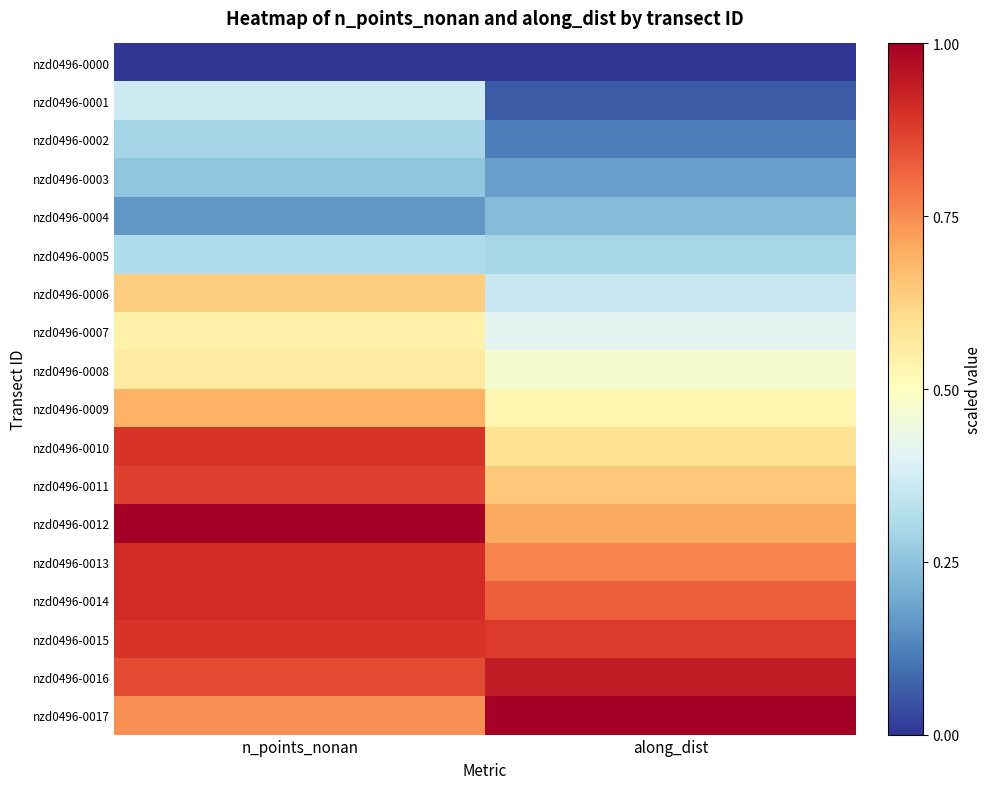

Reading right to left, transcribe all the data shown in this chart.

nzd0496-0000: along_dist=0.0	n_points_nonan=0.0
nzd0496-0001: along_dist=0.1	n_points_nonan=0.4
nzd0496-0002: along_dist=0.1	n_points_nonan=0.3
nzd0496-0003: along_dist=0.2	n_points_nonan=0.3
nzd0496-0004: along_dist=0.2	n_points_nonan=0.2
nzd0496-0005: along_dist=0.3	n_points_nonan=0.3
nzd0496-0006: along_dist=0.4	n_points_nonan=0.6
nzd0496-0007: along_dist=0.4	n_points_nonan=0.5
nzd0496-0008: along_dist=0.5	n_points_nonan=0.6
nzd0496-0009: along_dist=0.5	n_points_nonan=0.7
nzd0496-0010: along_dist=0.6	n_points_nonan=0.9
nzd0496-0011: along_dist=0.6	n_points_nonan=0.9
nzd0496-0012: along_dist=0.7	n_points_nonan=1.0
nzd0496-0013: along_dist=0.8	n_points_nonan=0.9
nzd0496-0014: along_dist=0.8	n_points_nonan=0.9
nzd0496-0015: along_dist=0.9	n_points_nonan=0.9
nzd0496-0016: along_dist=0.9	n_points_nonan=0.9
nzd0496-0017: along_dist=1.0	n_points_nonan=0.7